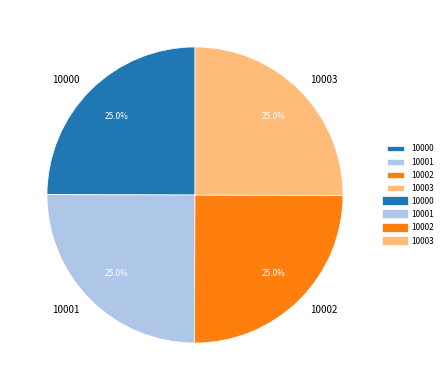

Is 10001 the majority of the pie?

No